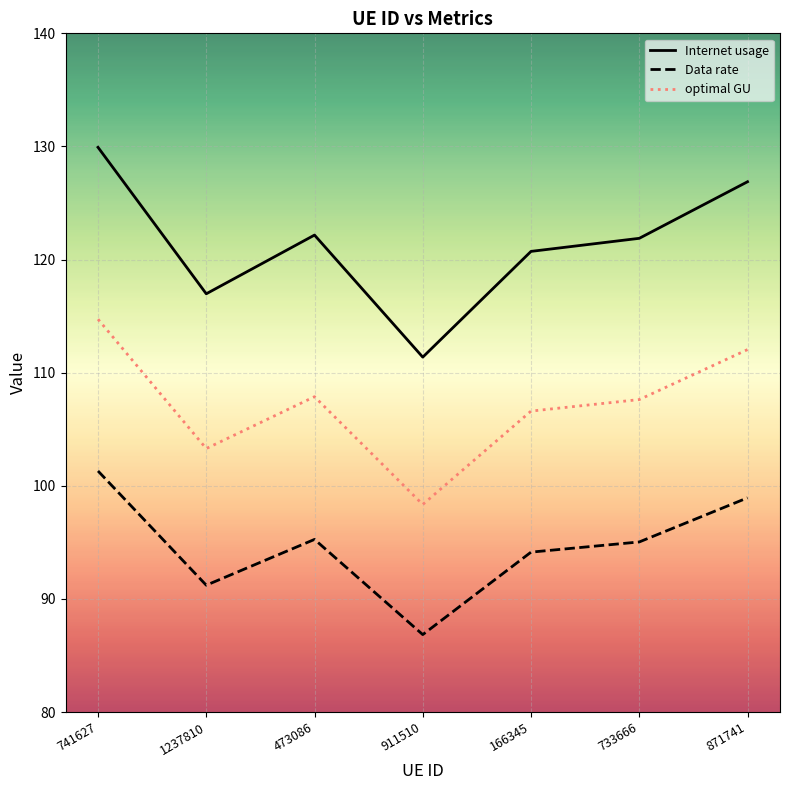

List the series in order of their peak value, lowest first.

Data rate, optimal GU, Internet usage